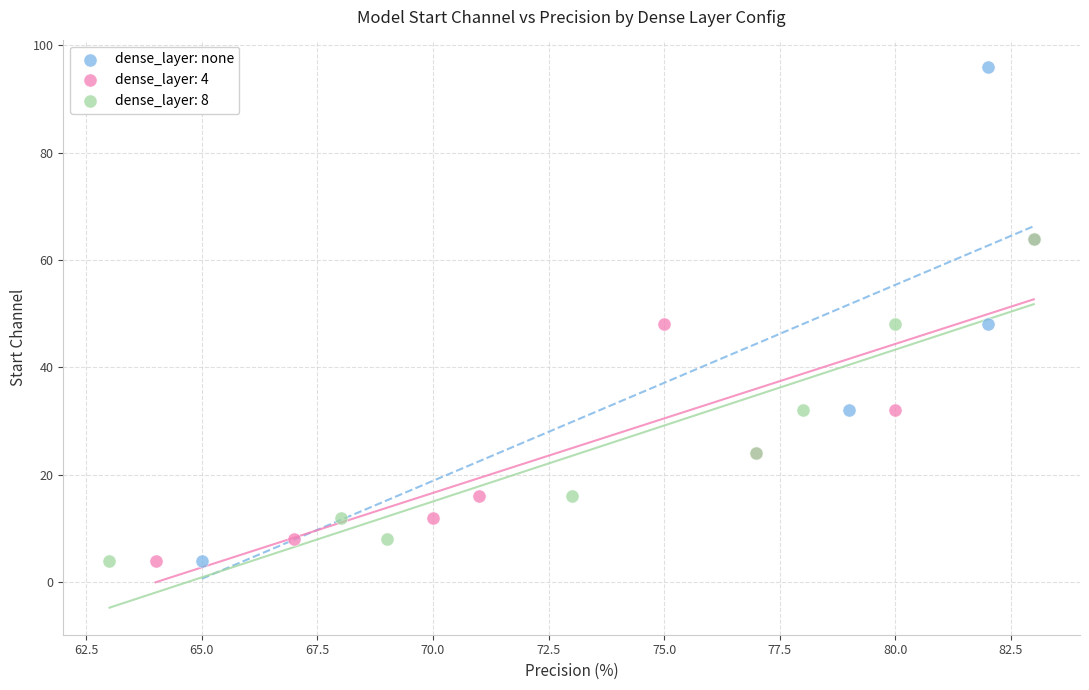

Which series has the largest Y range (max minus min)?

dense_layer: none